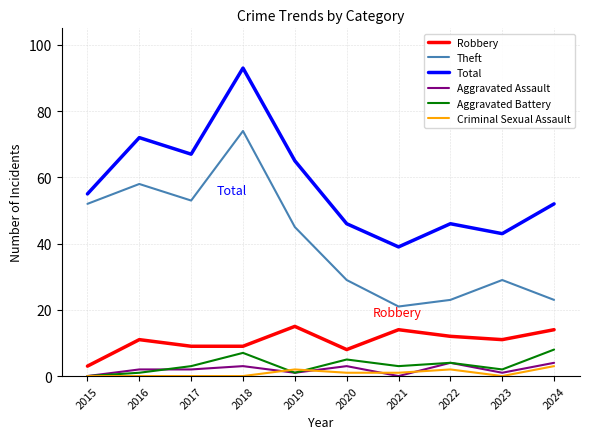

Which category has the lowest value in the Total series?

2021